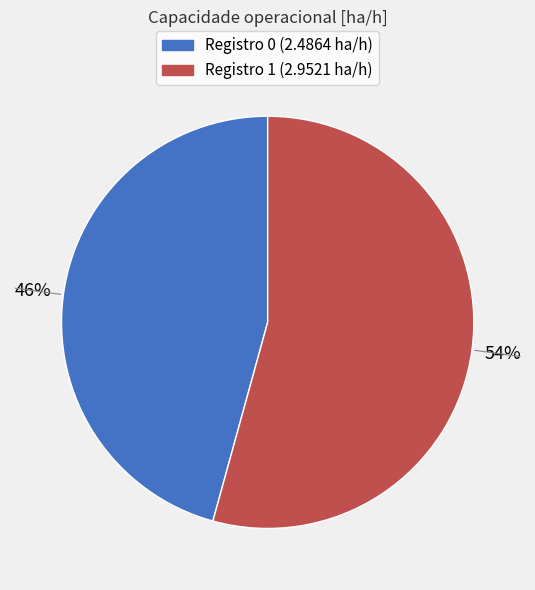

Is there any slice that represents more than half of the pie?

Yes